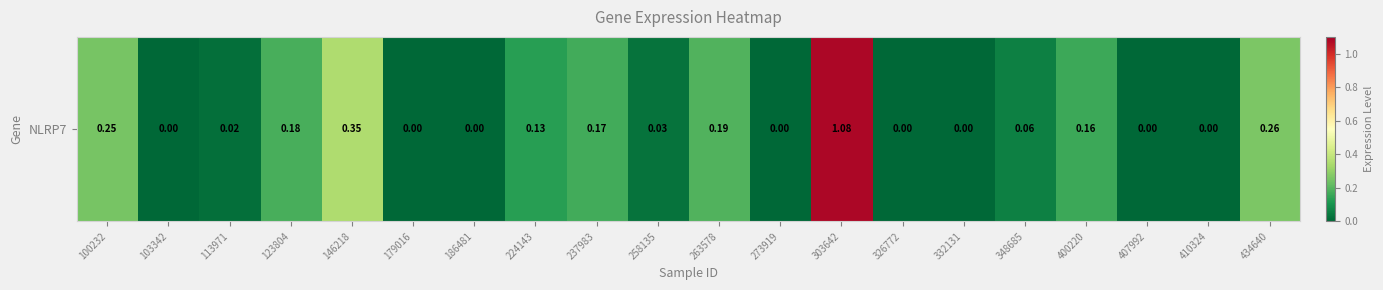

Which label corresponds to the smallest value in the chart?

103342